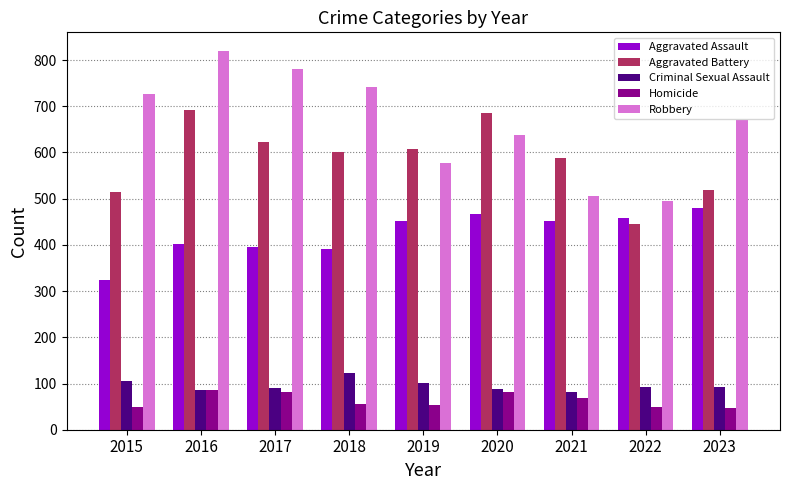

At which category is the sum across all series the highest?

2016